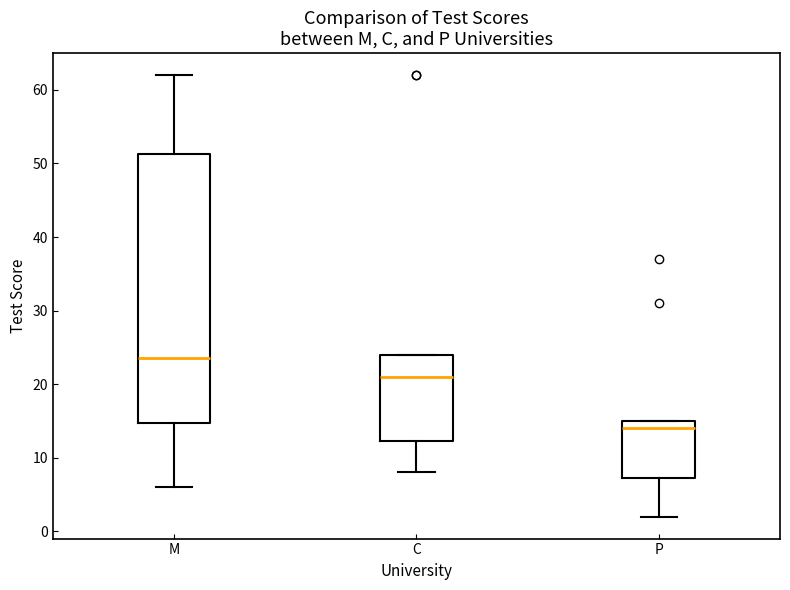

Which box has the highest median line?

M